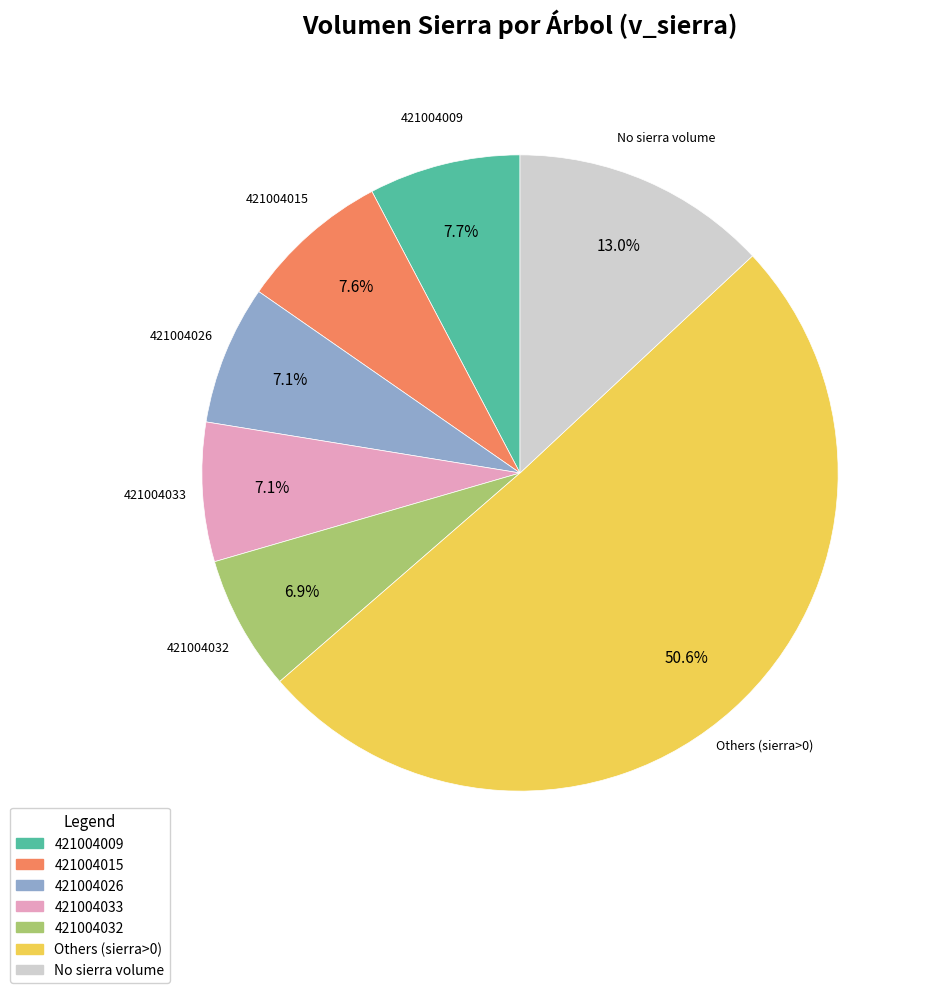

What is the largest slice in the pie chart?

Others (sierra>0)